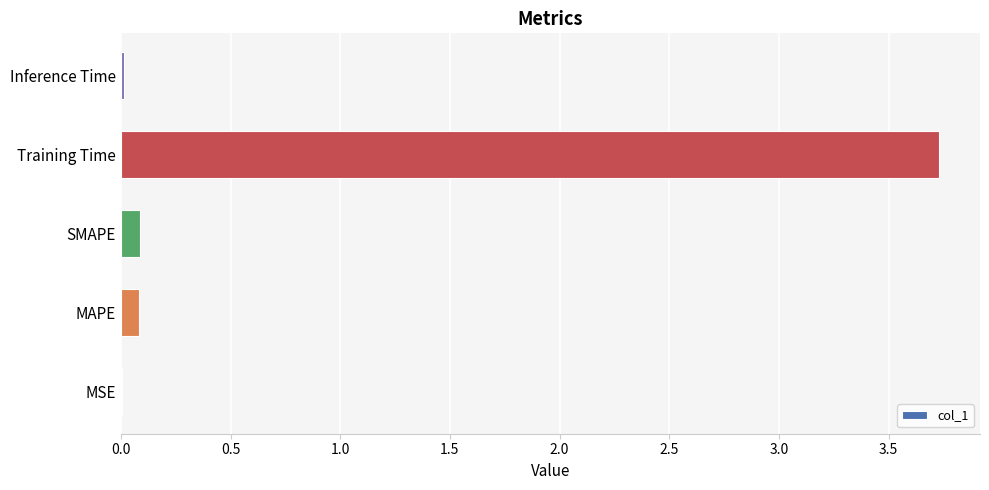

Does the chart contain stacked bars?

No